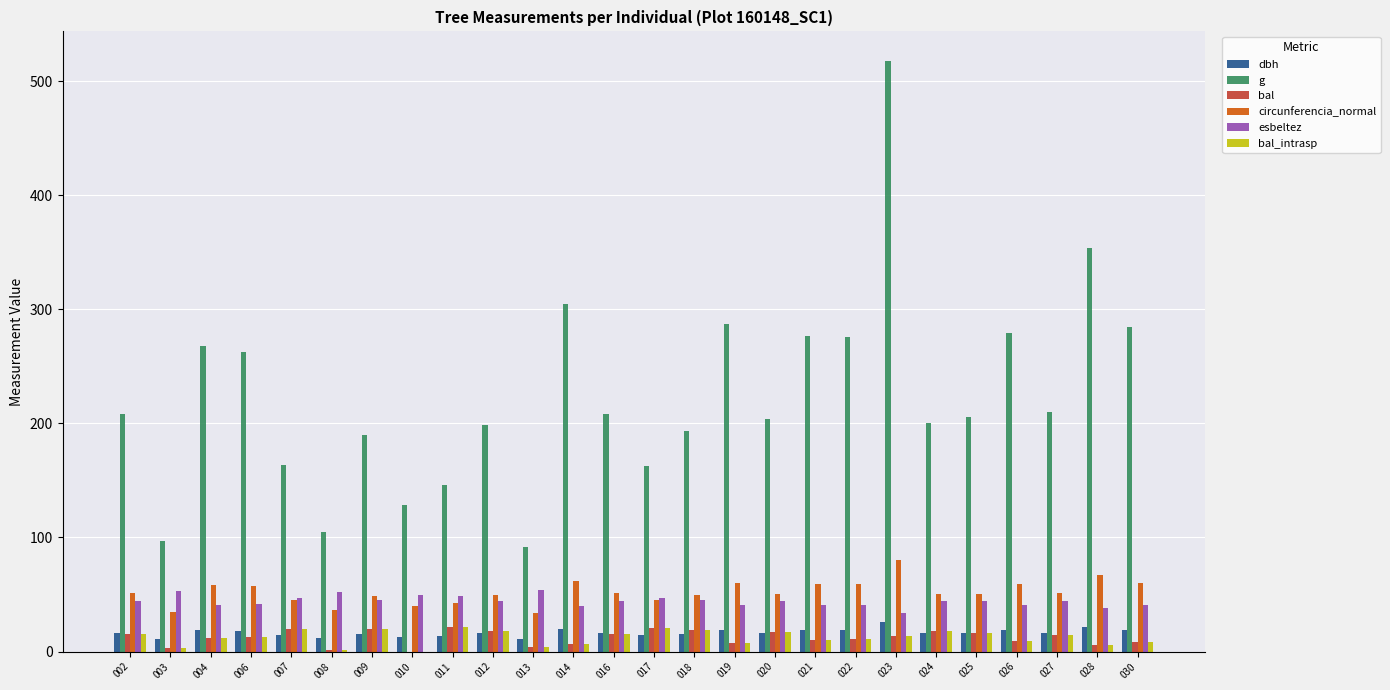

Which label corresponds to the largest value in the chart?

023